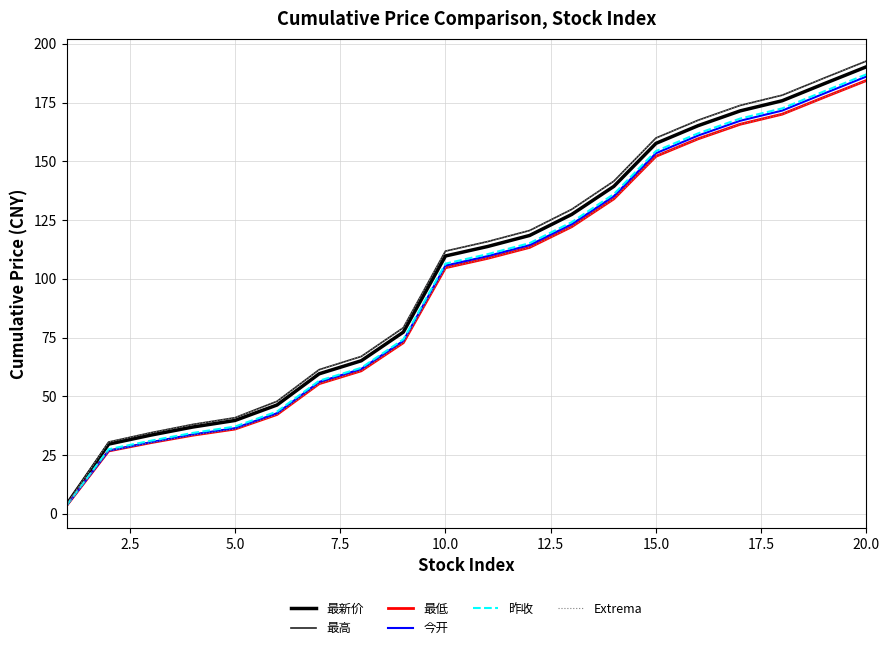

True or false: Extrema has more than 2 interior local peaks.

False